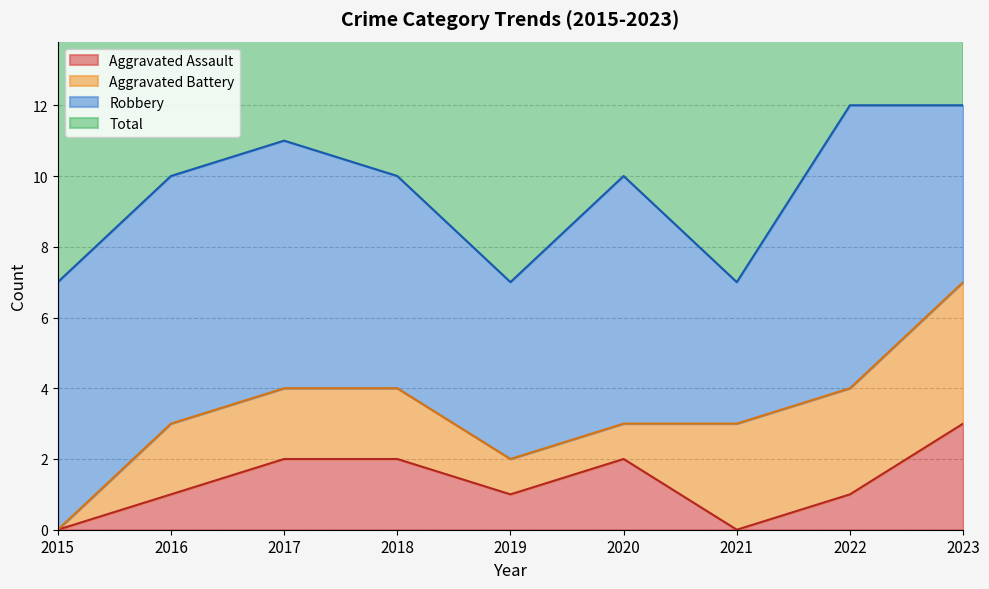

At how many categories does at least one series exceed 0?

9